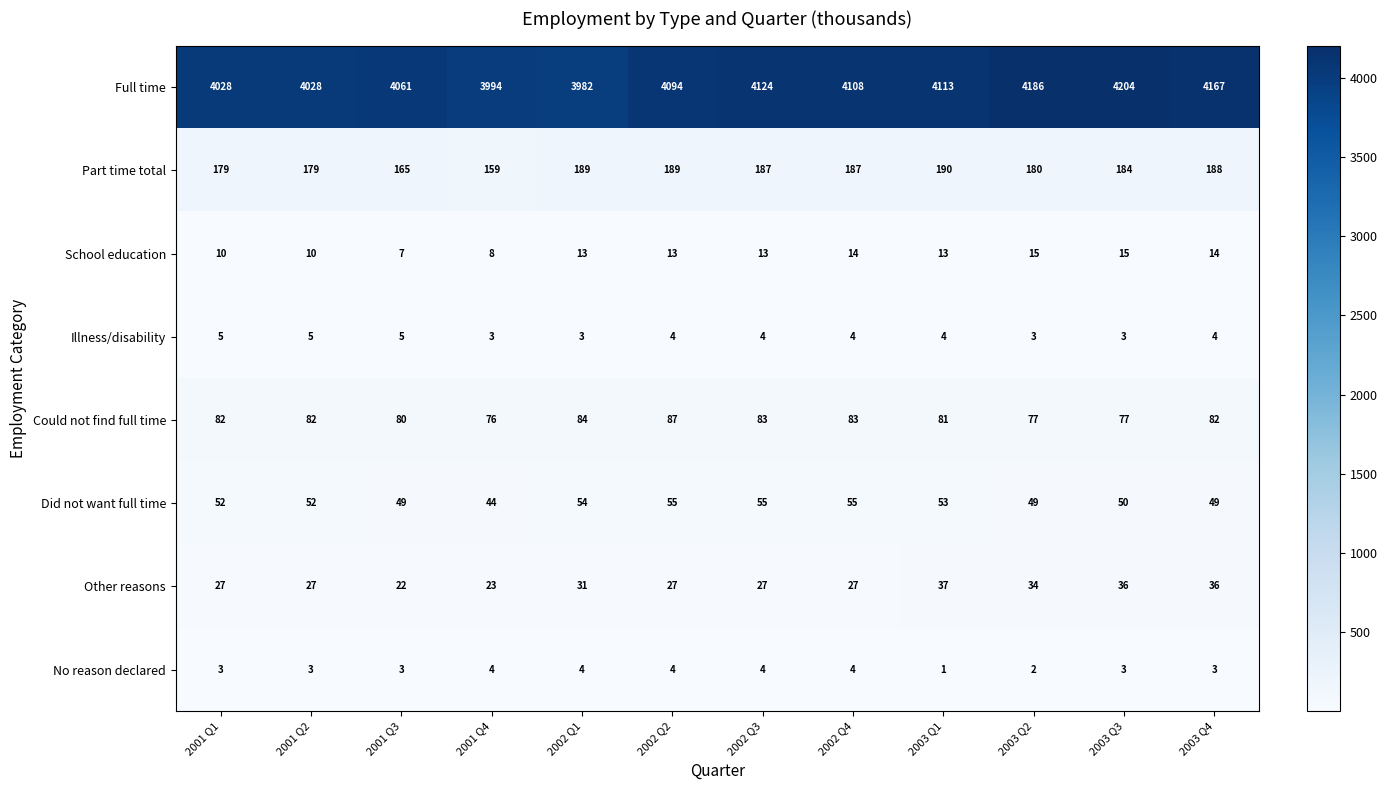

List the series in order of their peak value, highest first.

Full time, Part time total, Could not find full time, Did not want full time, Other reasons, School education, Illness/disability, No reason declared